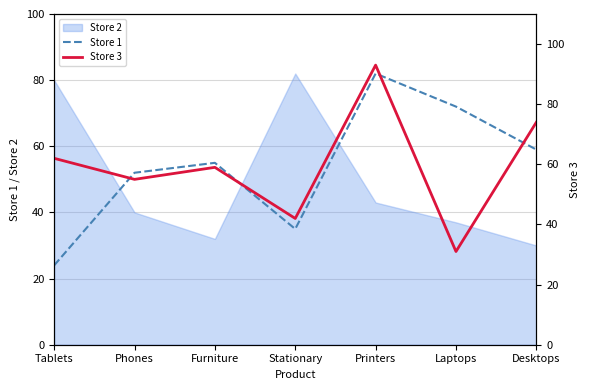

Is it true that Store 1 equals 59 at Desktops?

True